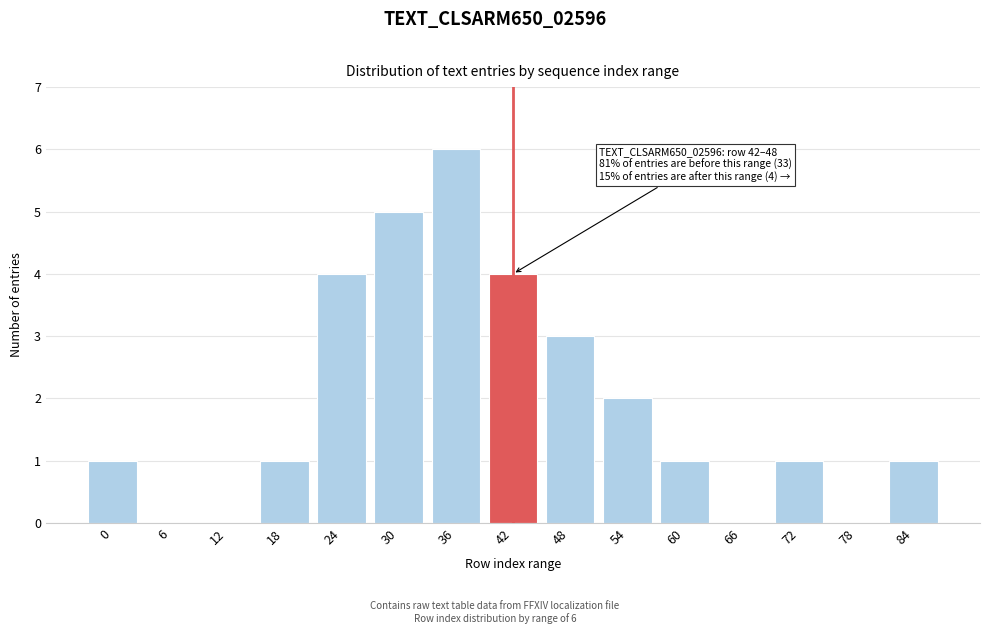

Reading left to right, what are all the values shown in this chart?

0=1	6=0	12=0	18=1	24=4	30=5	36=6	42=4	48=3	54=2	60=1	66=0	72=1	78=0	84=1